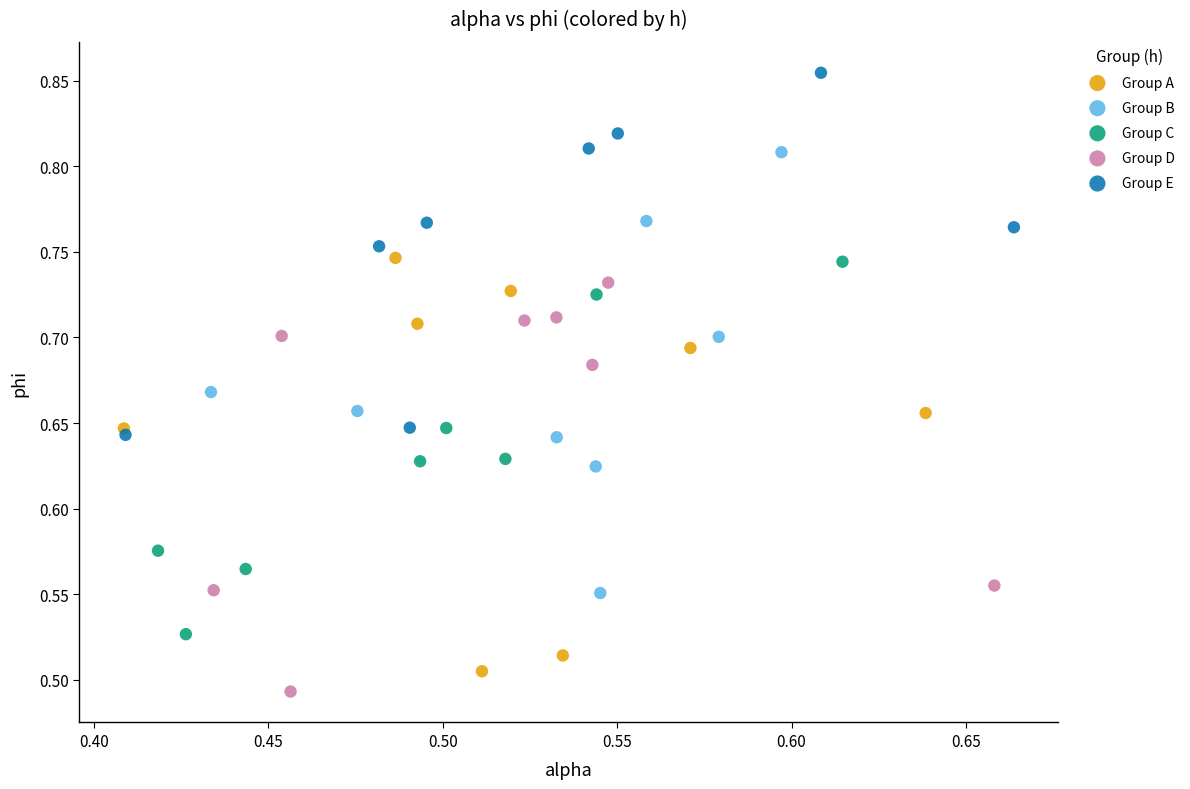

What are all the series names shown in the legend?

Group A, Group B, Group C, Group D, Group E